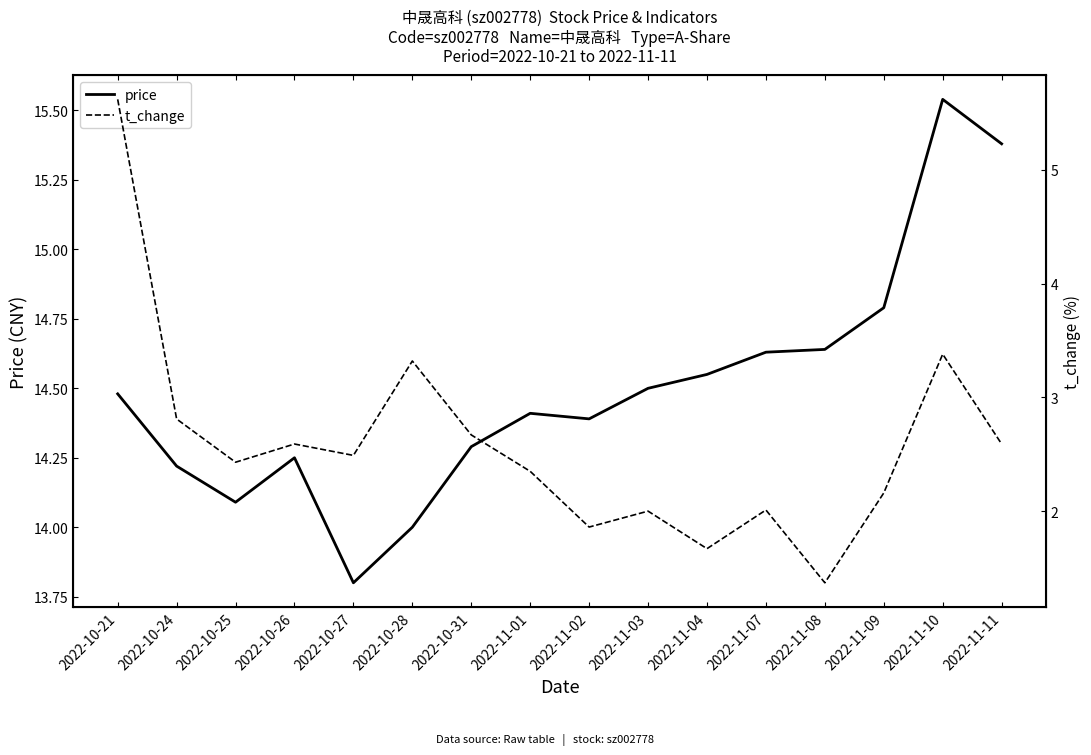

True or false: price and t_change intersect in this chart.

False